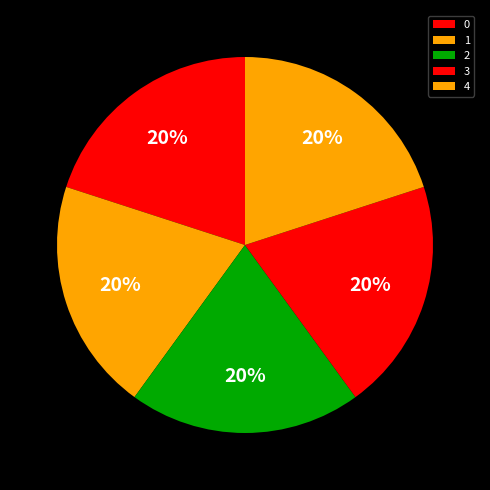

To the nearest percent, what is the combined percentage of 3 and 1?

40%